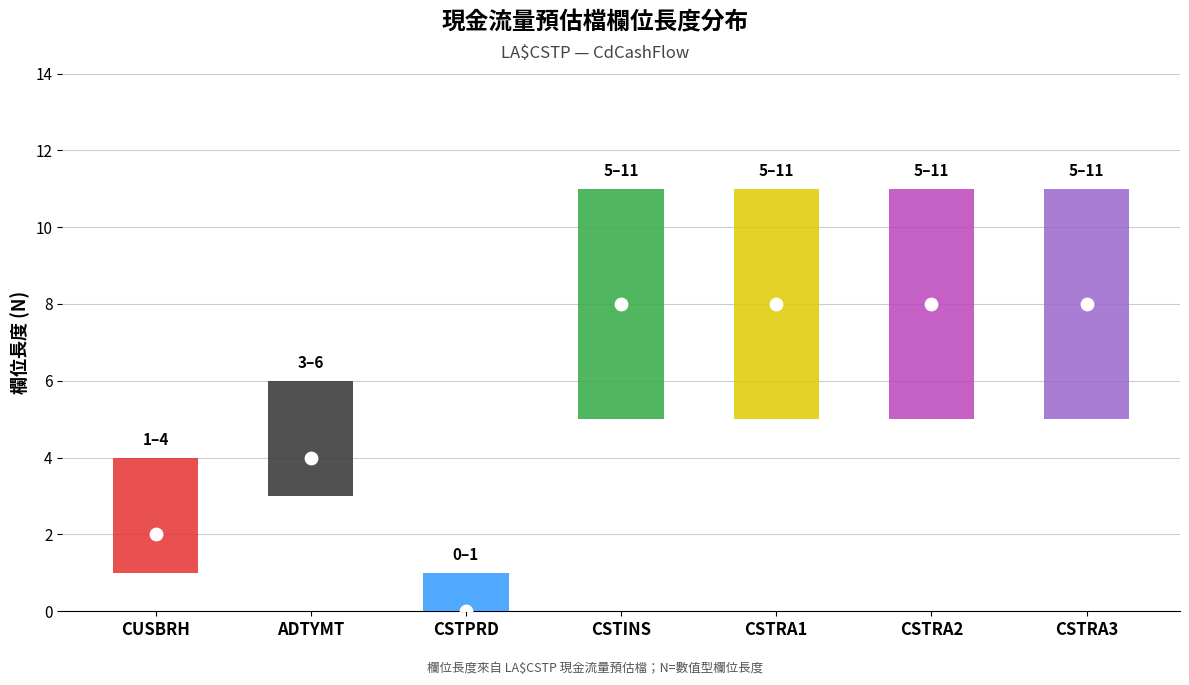

What is the ratio of the value at CSTRA1 to the value at CSTINS?

1.0